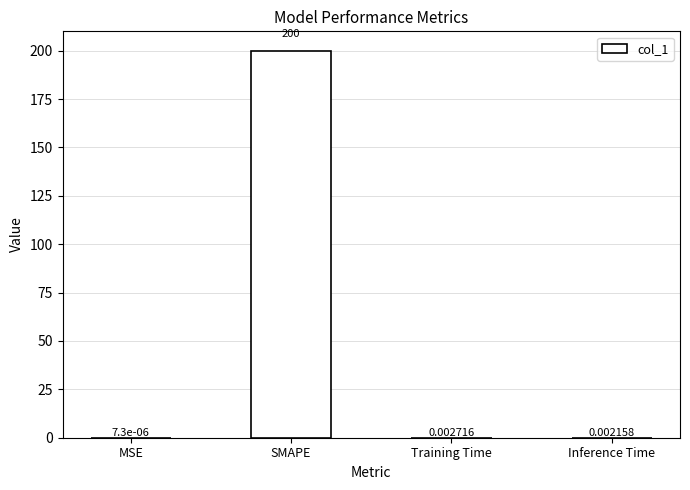

What is the change in value from SMAPE to Inference Time?

-200.0